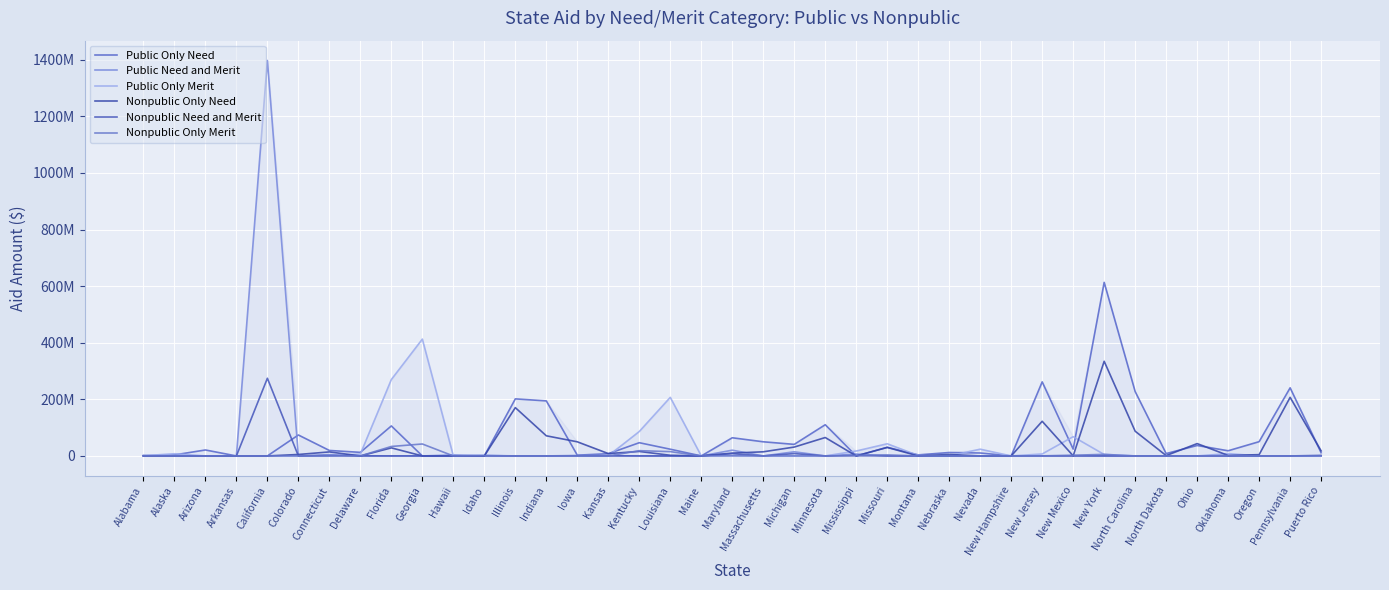

Which series has the largest total across all categories?

Public Only Need